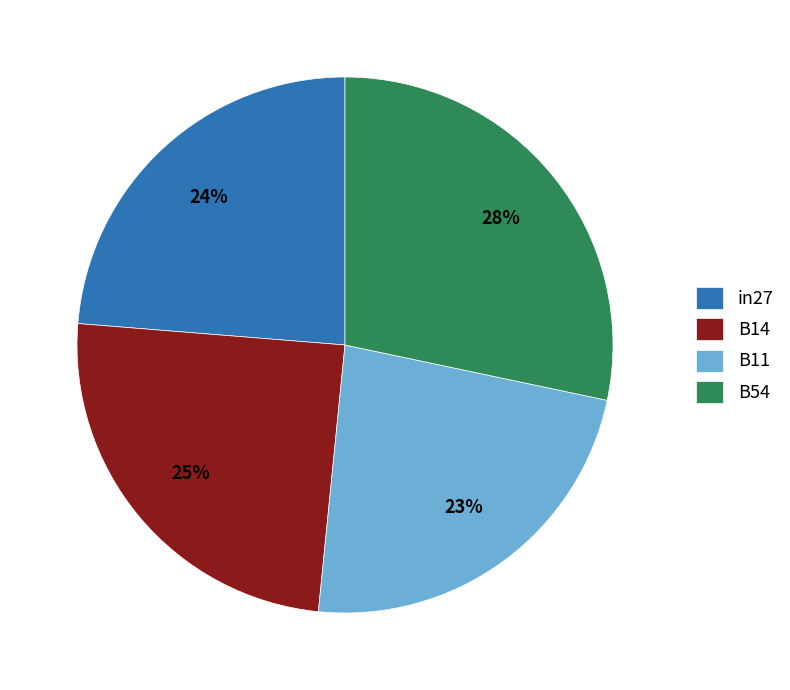

What percentage is the B54 slice, to the nearest percent?

28%